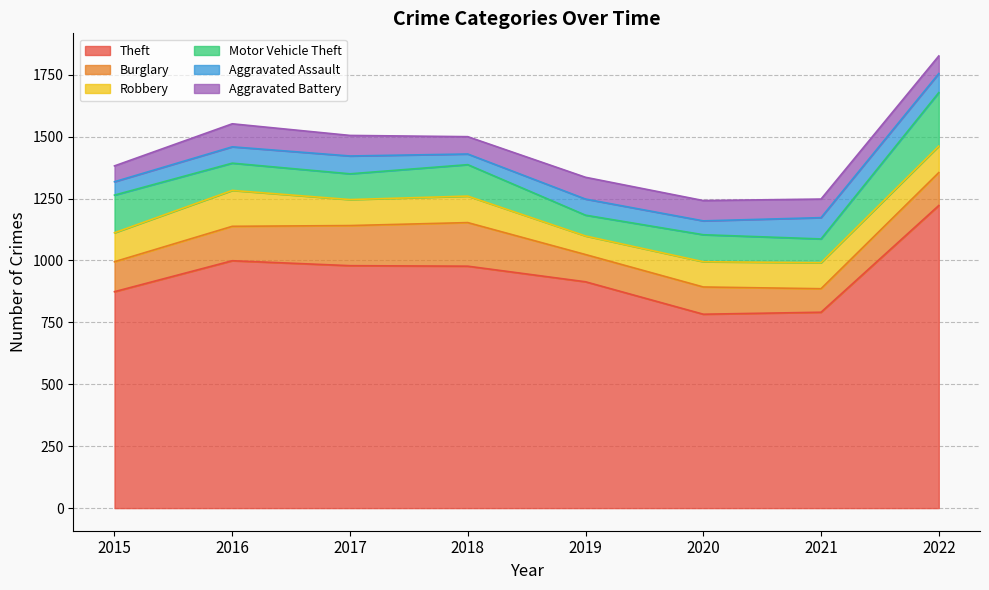

How many interior local peaks does the Robbery series have?

2